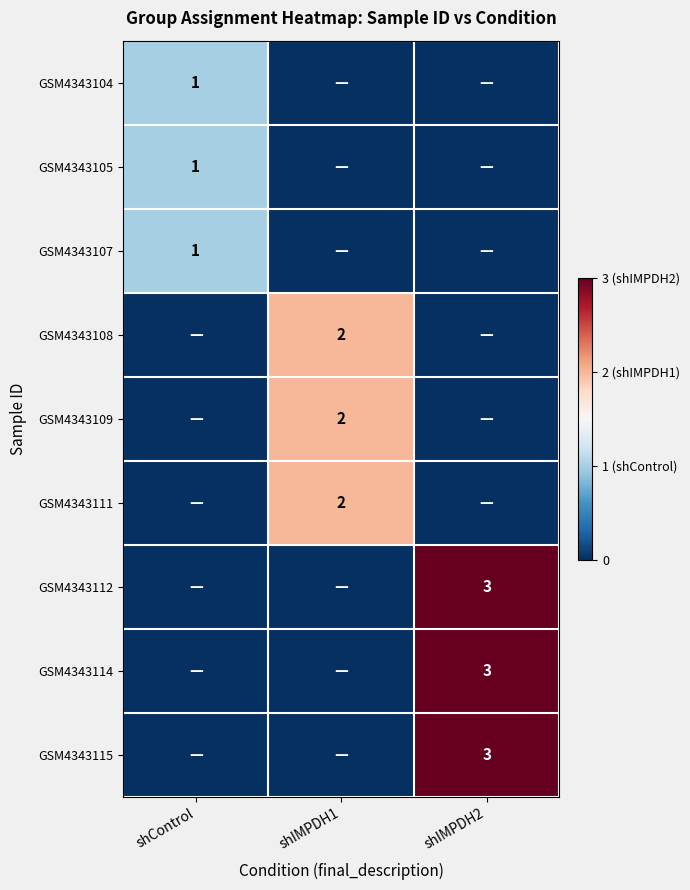

The value of GSM4343105 at shControl is 2. True or false?

False